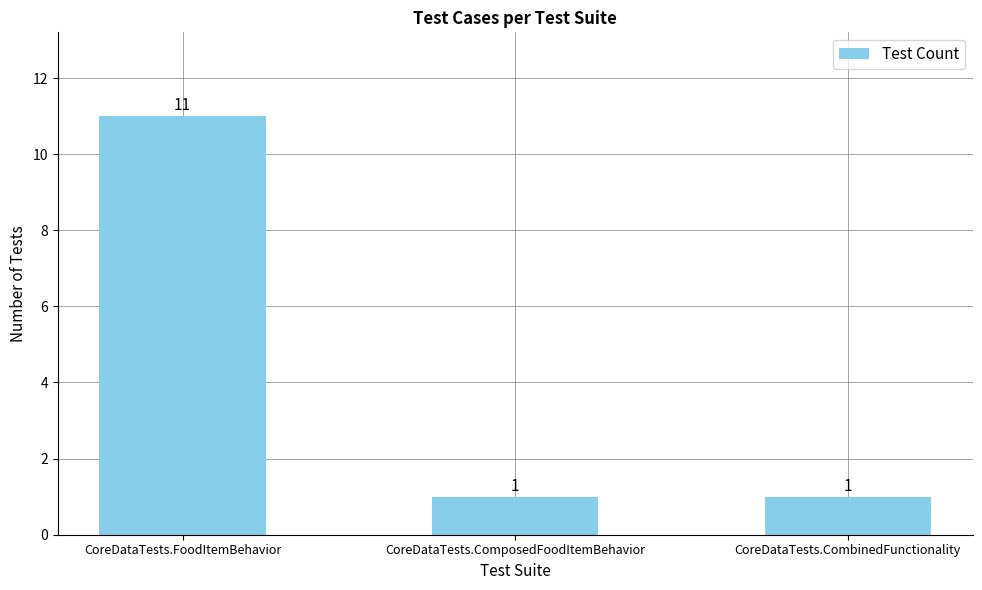

Reading left to right, list all the values displayed in this chart.

CoreDataTests.FoodItemBehavior=11	CoreDataTests.ComposedFoodItemBehavior=1	CoreDataTests.CombinedFunctionality=1